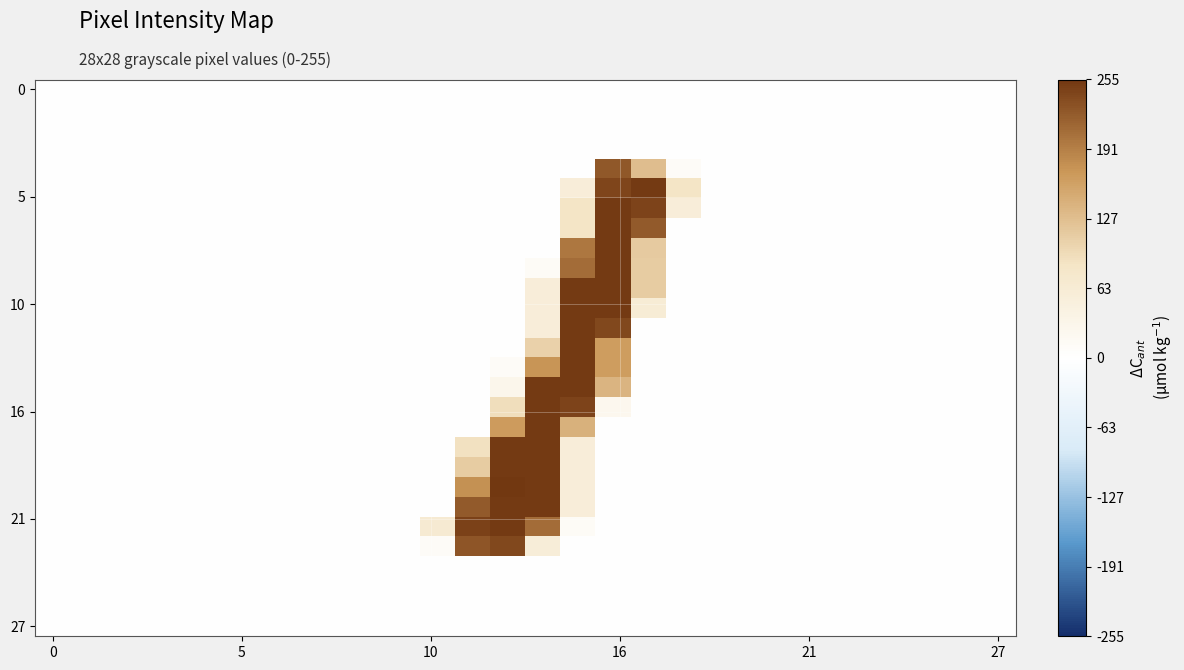

At how many categories does at least one series exceed 241?

6